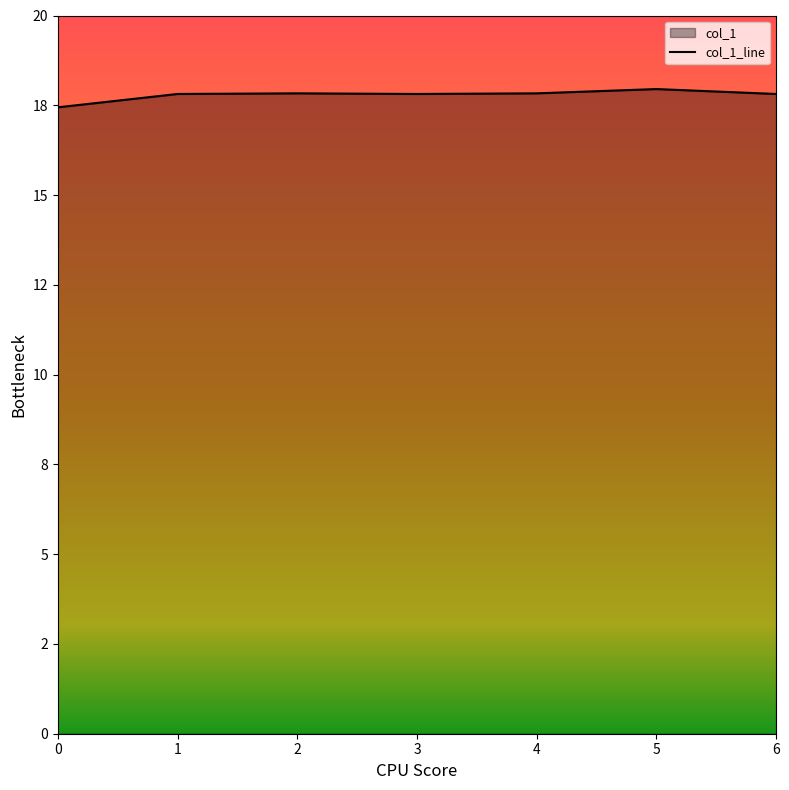

The chart shows a value of 17.4 at 0. True or false?

True